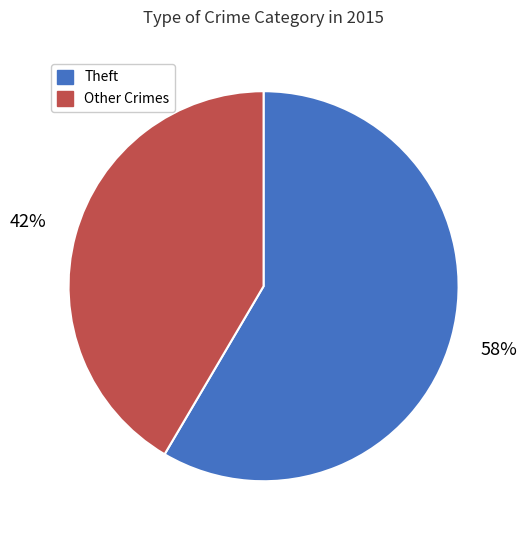

To the nearest percent, what is the average slice percentage?

50%